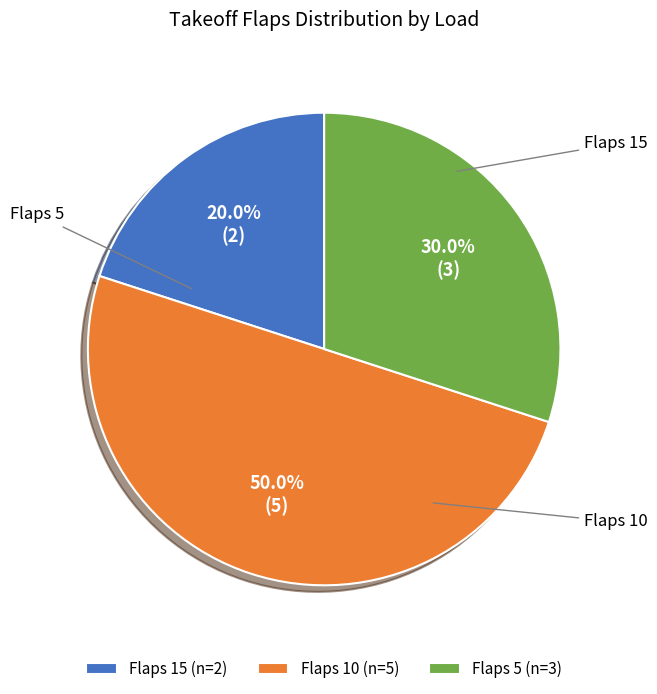

Between Flaps 5 (n=3) and Flaps 10 (n=5), which is larger?

Flaps 10 (n=5)